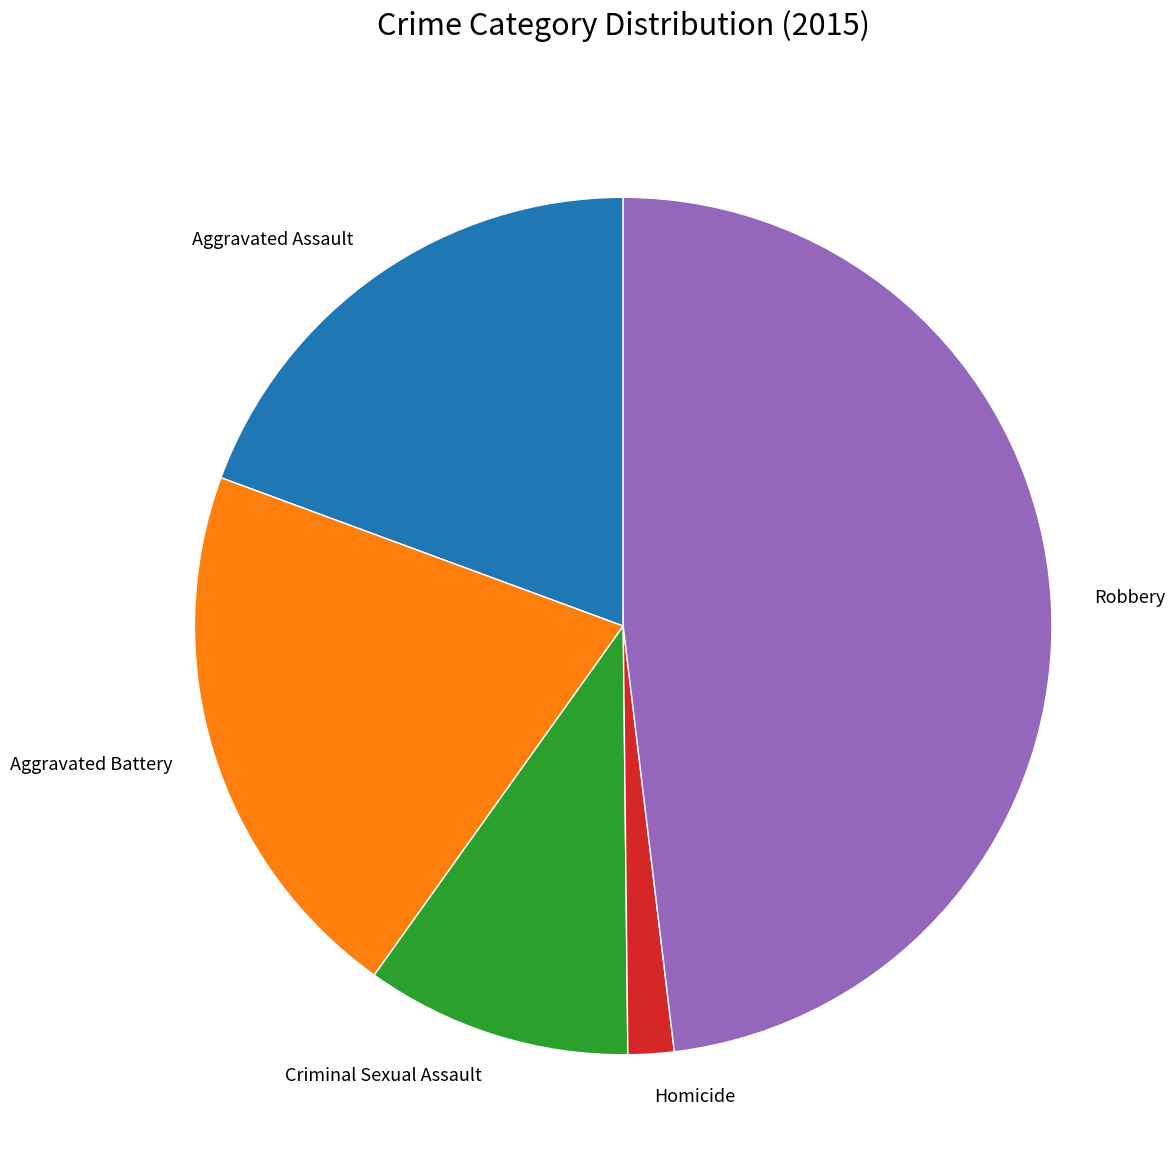

Is Criminal Sexual Assault the majority of the pie?

No